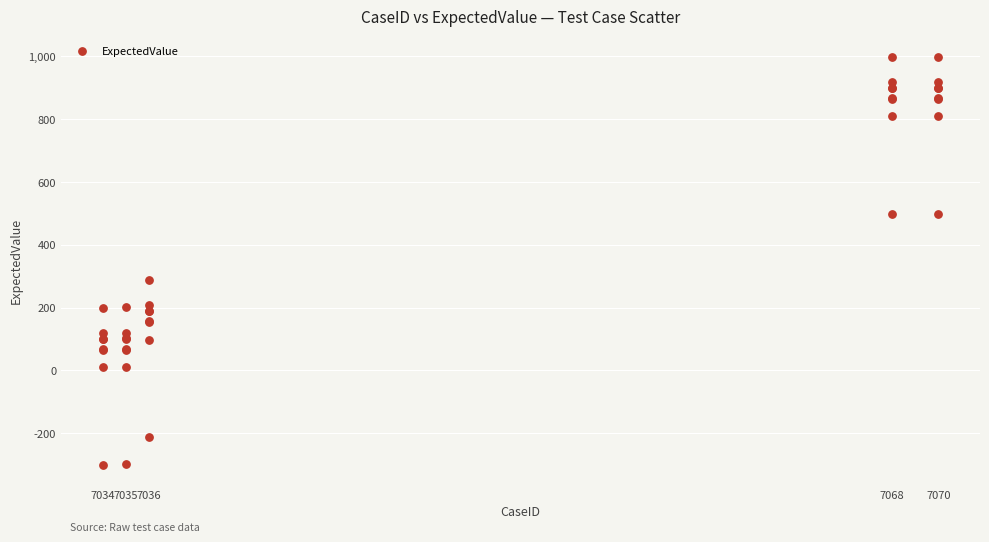

What Y value in the scatter plot is closest to 349?

288